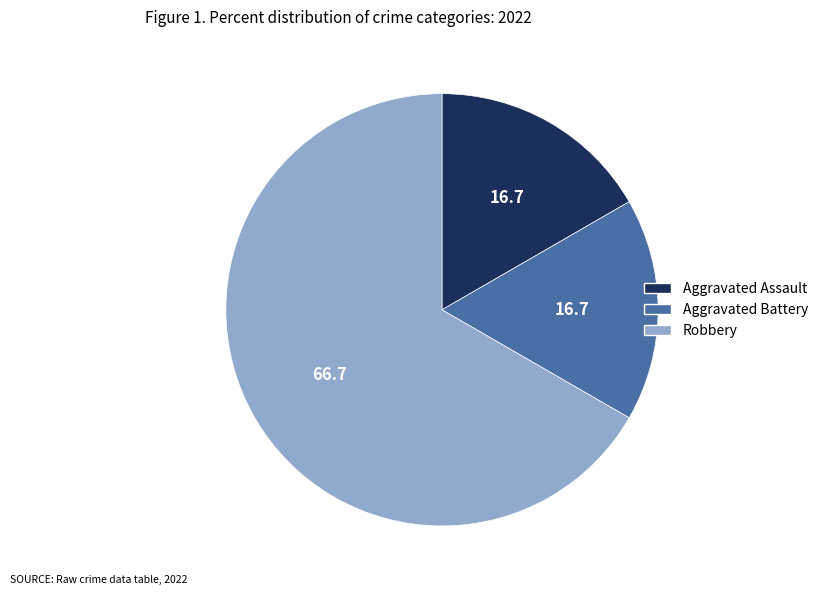

Combined, do Aggravated Battery and Aggravated Assault account for over 50%?

No